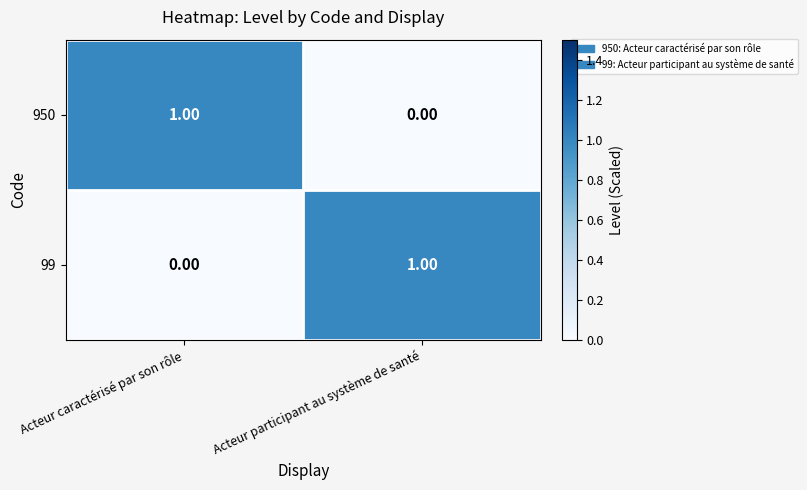

At how many categories does at least one series exceed 0?

2